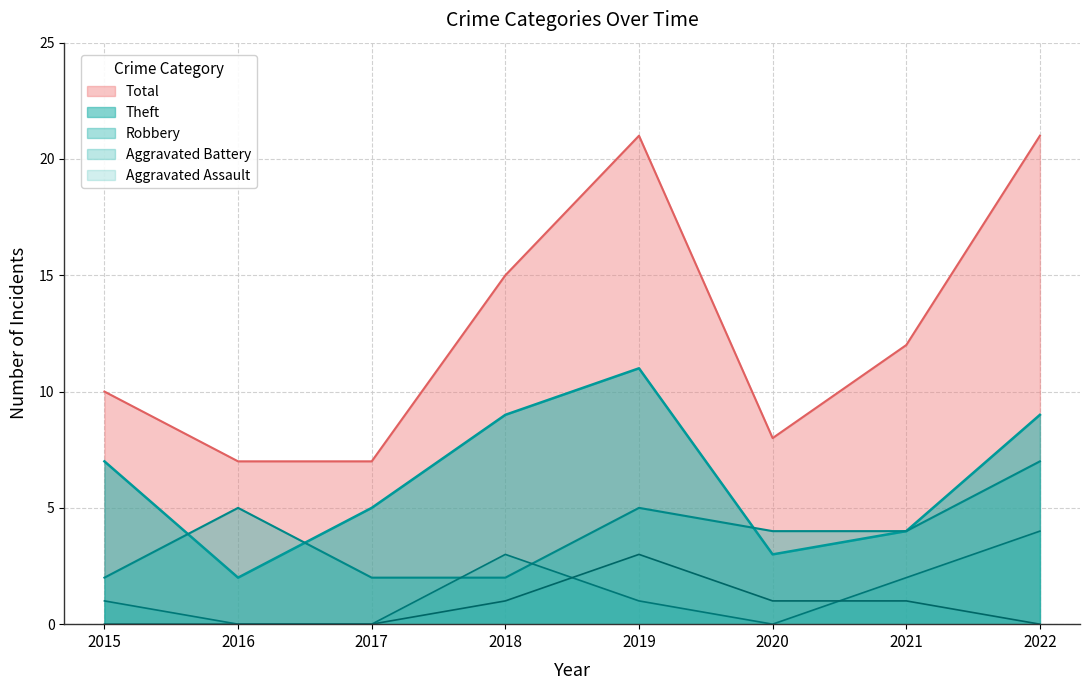

At 2021, list the series in order from smallest to largest.

Aggravated Assault, Aggravated Battery, Robbery, Theft, Total